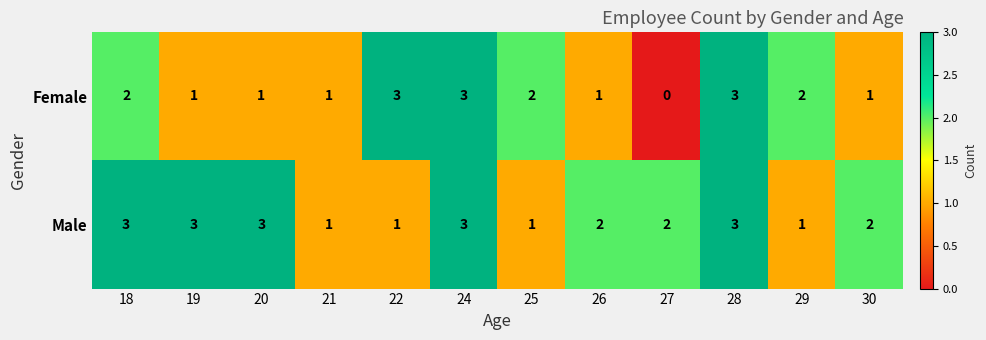

Reading left to right, what are all the values shown in this chart?

Female: 18=2	19=1	20=1	21=1	22=3	24=3	25=2	26=1	27=0	28=3	29=2	30=1
Male: 18=3	19=3	20=3	21=1	22=1	24=3	25=1	26=2	27=2	28=3	29=1	30=2